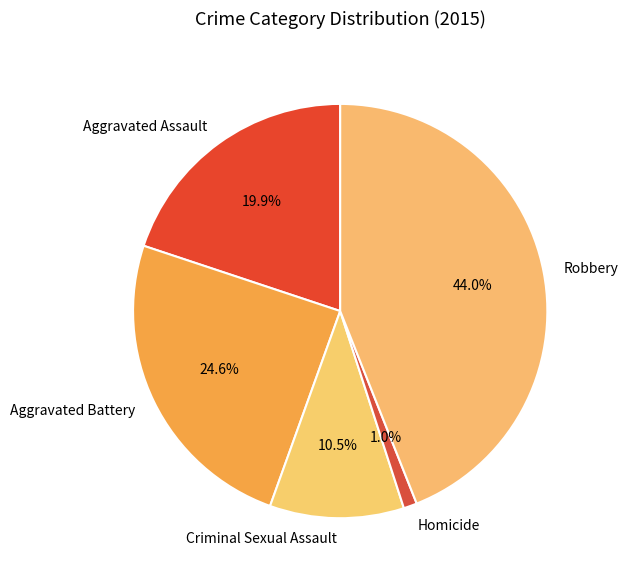

Does Homicide account for over 50% of the chart?

No